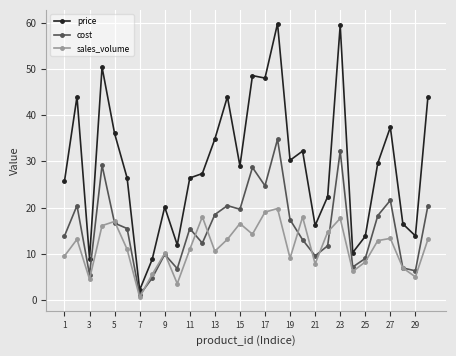

What is the maximum value for price?

59.8